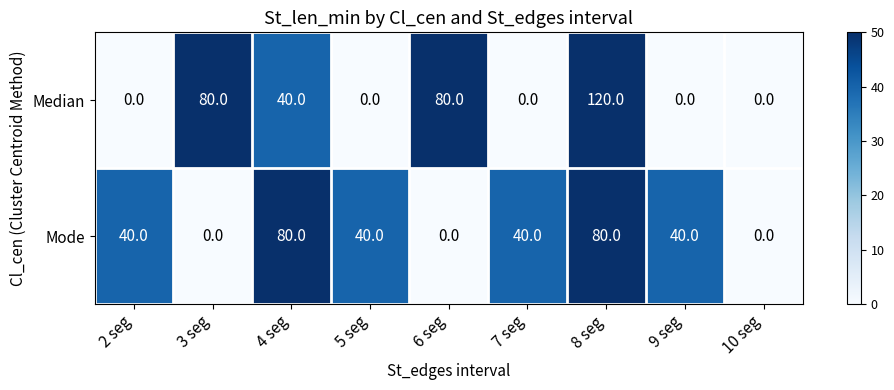

What value does the Mode series have at 7 seg?

40